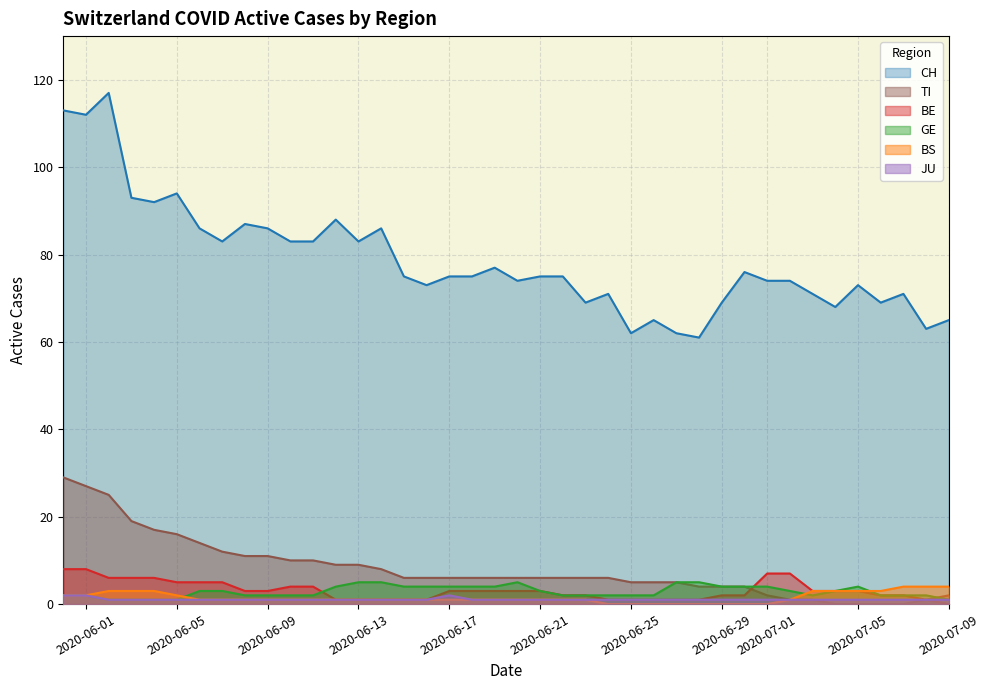

True or false: TI and JU intersect in this chart.

False